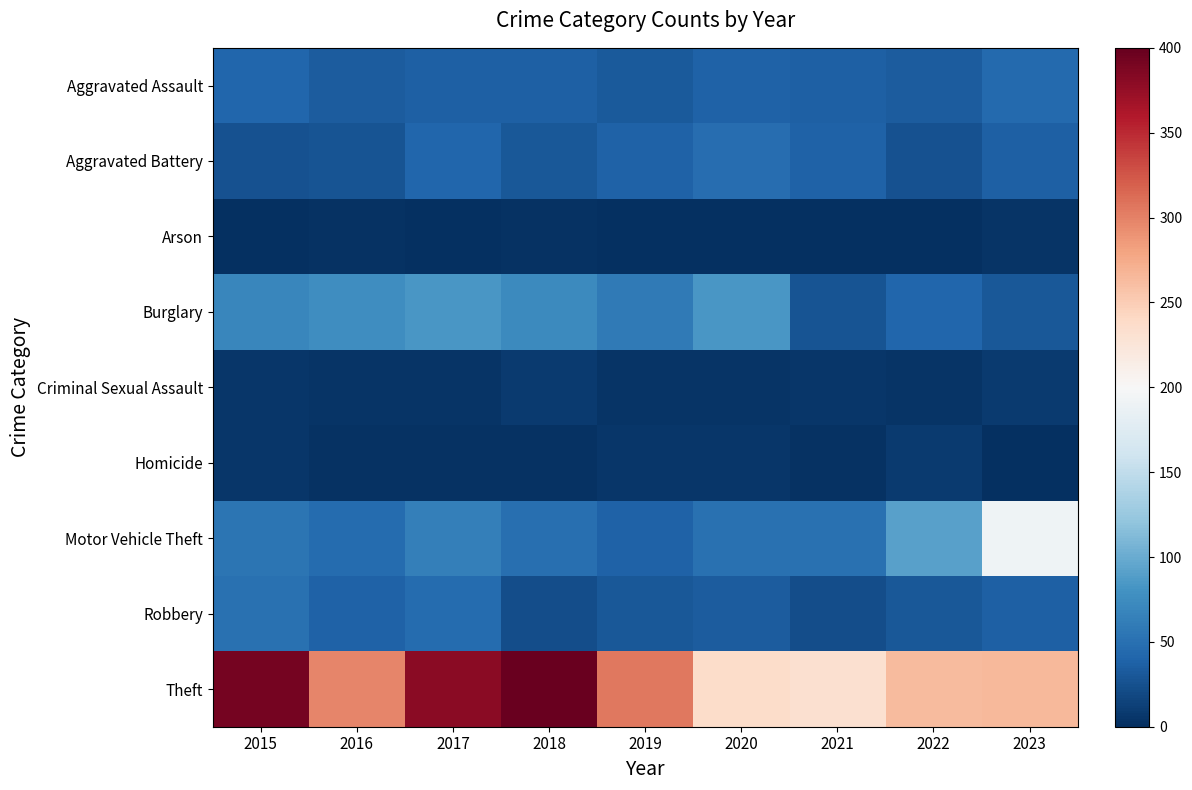

At 2020, list the series in order from smallest to largest.

Arson, Criminal Sexual Assault, Homicide, Robbery, Aggravated Assault, Aggravated Battery, Motor Vehicle Theft, Burglary, Theft